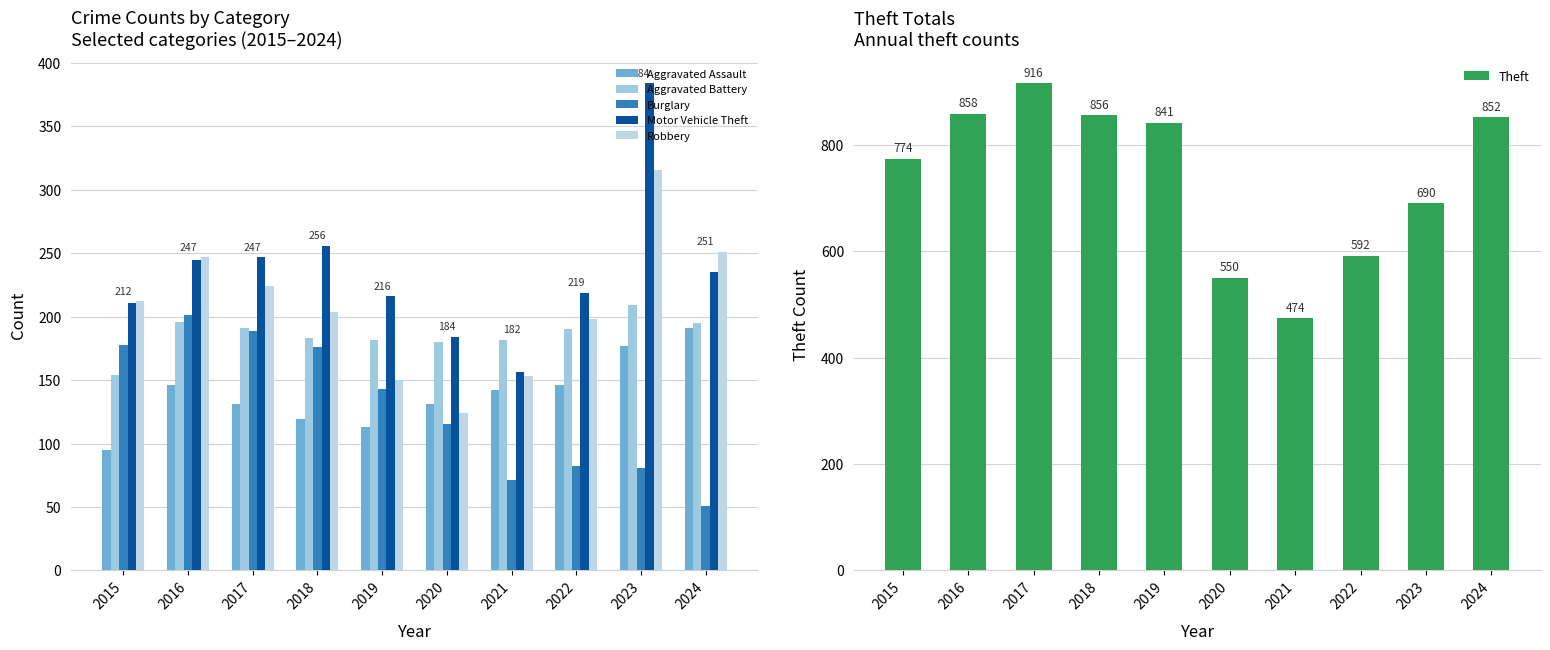

What is the spread (max minus min) of values at 2018?

737